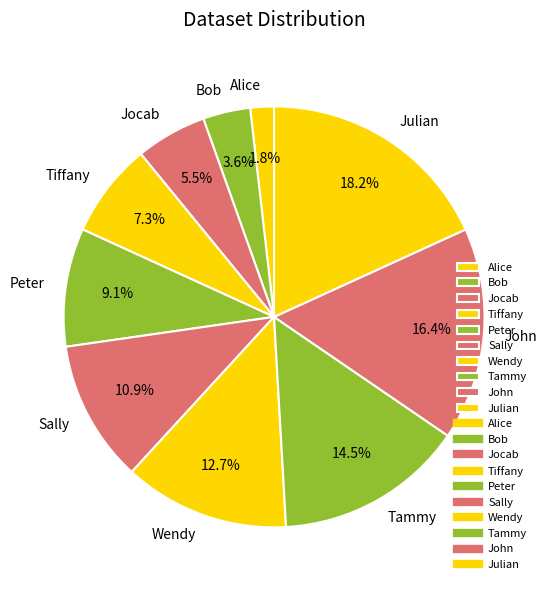

To the nearest percent, what percentage of the pie is Sally?

11%